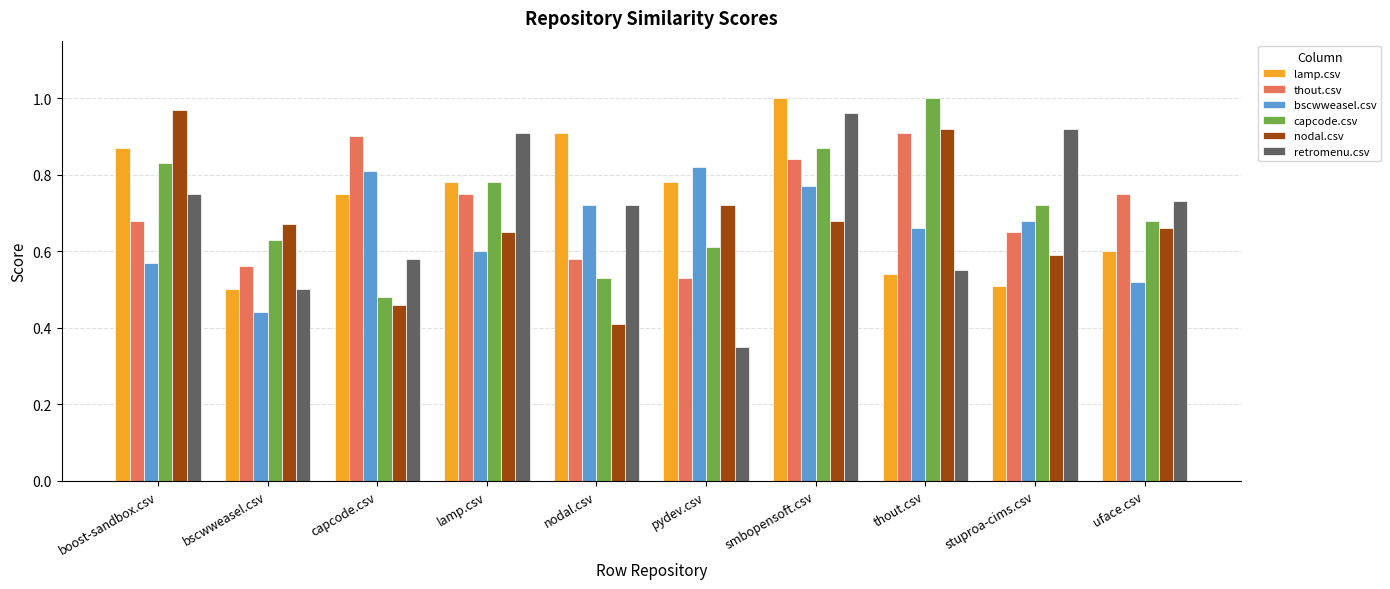

What is the label of the 7th bar from the right?

lamp.csv